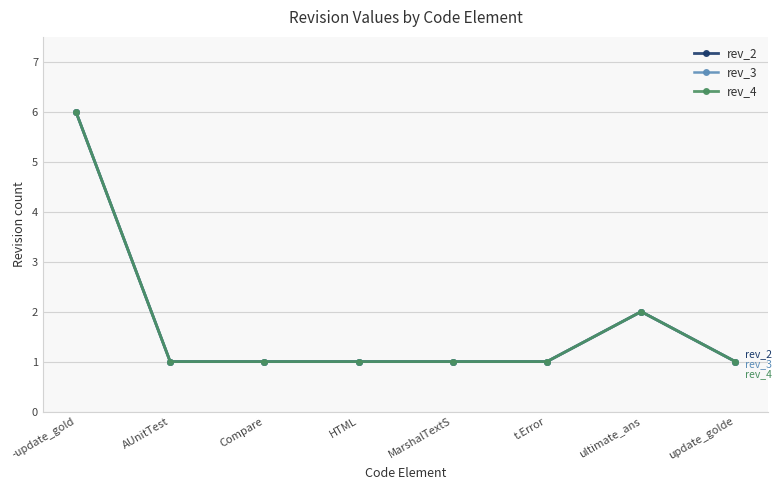

Is this an area chart (filled region under the line)?

No